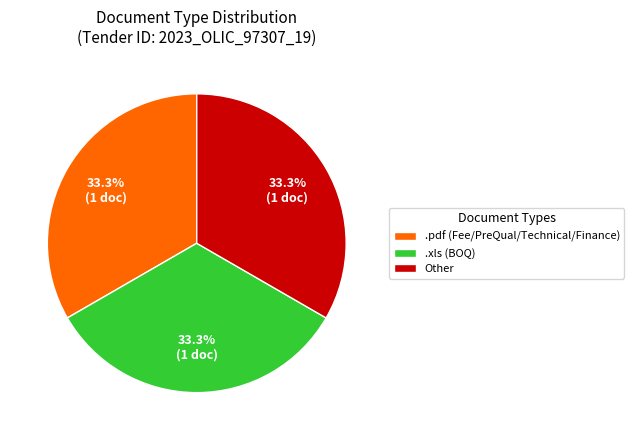

Approximately how many times larger is the value at Other compared to .xls (BOQ)?

1.0